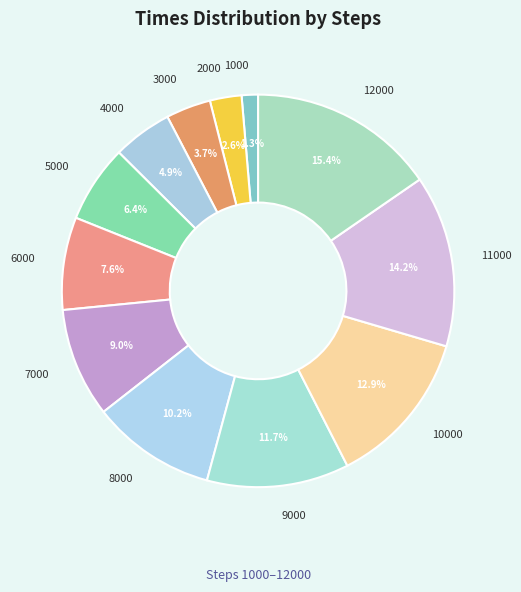

To the nearest percent, what percentage of the pie is 8000?

10%